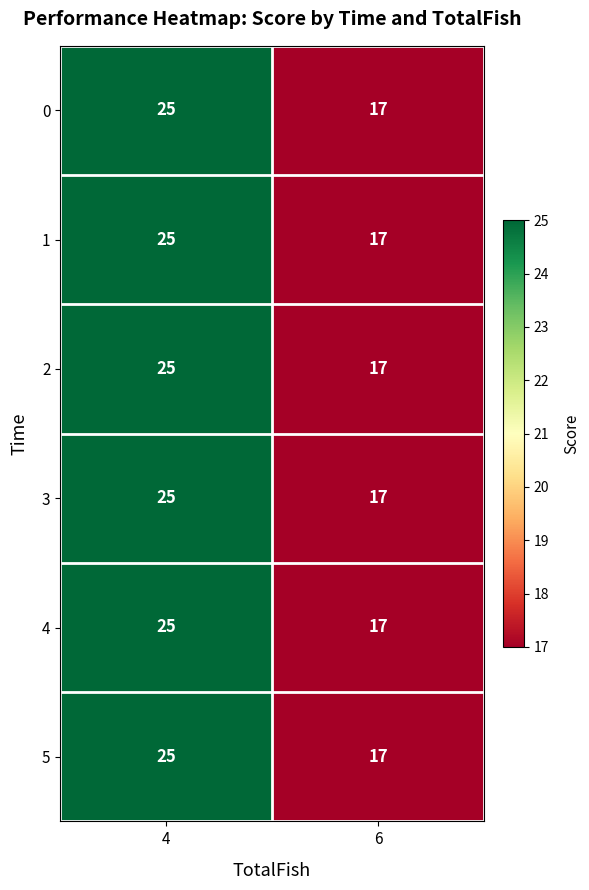

What is the sum of the 5 values at 4 and 6?

42